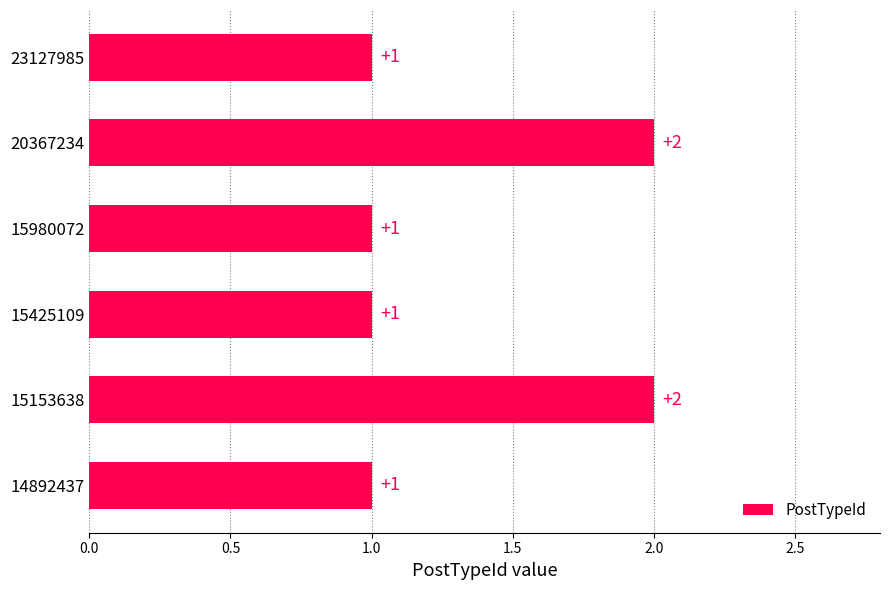

What is the difference between the maximum and minimum values?

1